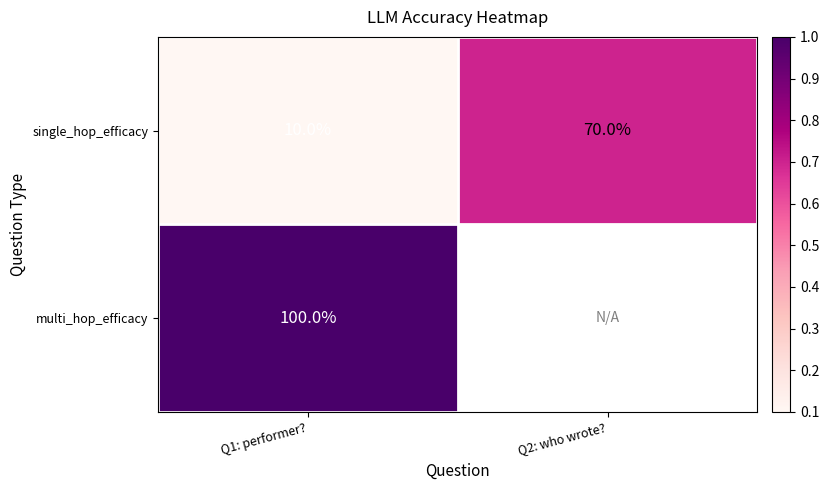

Which has a higher value, Q1: performer? or Q2: who wrote??

Q2: who wrote?